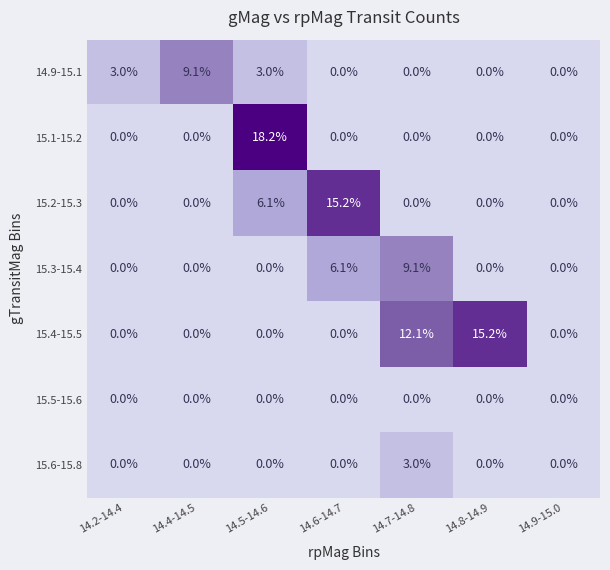

What value does the 15.1-15.2 series have at 14.5-14.6?

18.2